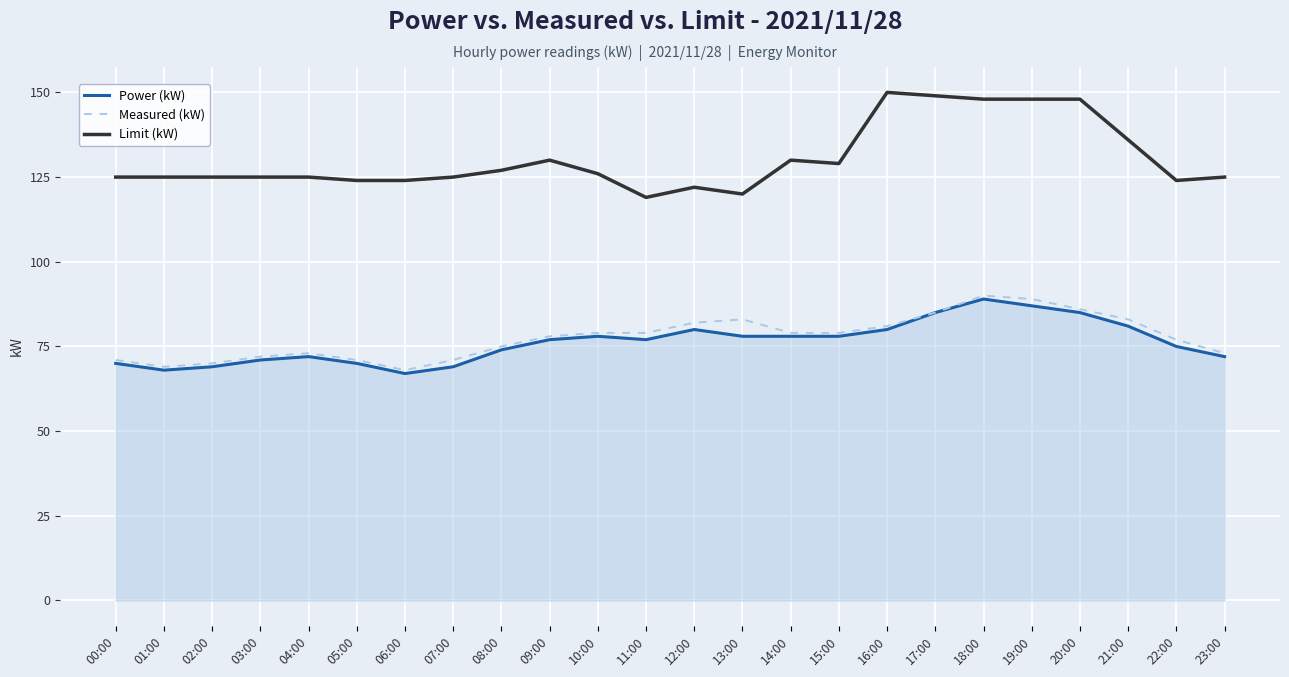

True or false: Limit (kW) and Power (kW) cross at least once.

False